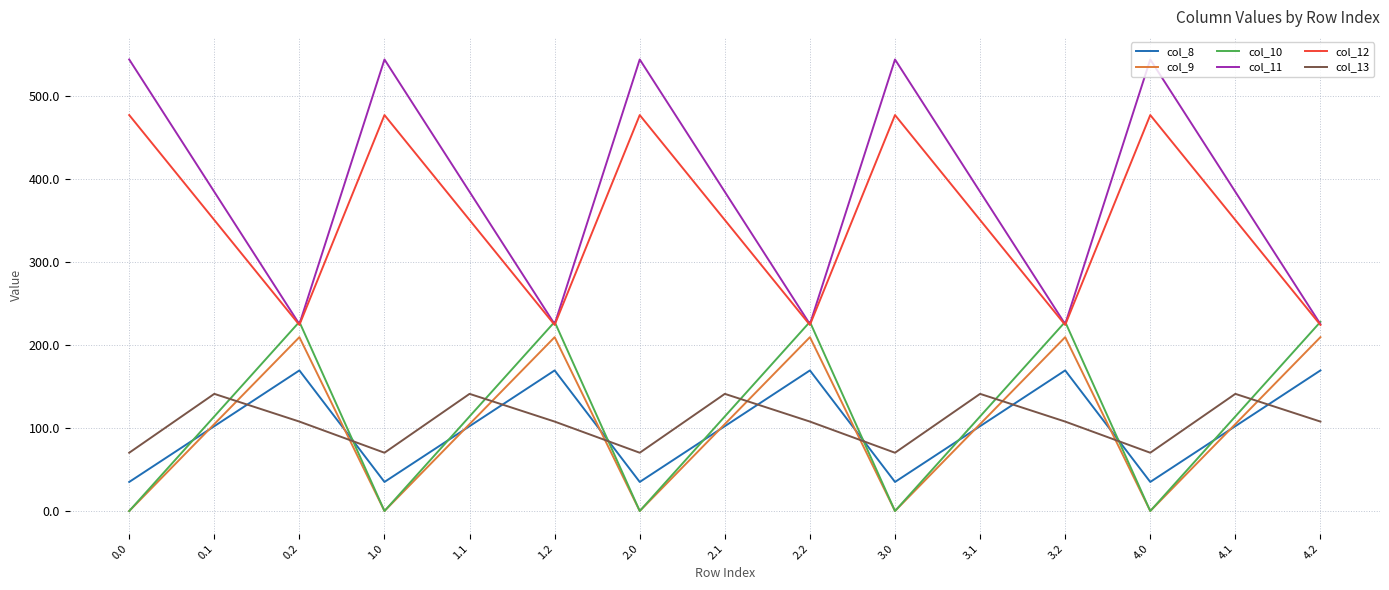

What is the lowest value of the col_11 series?

225.2